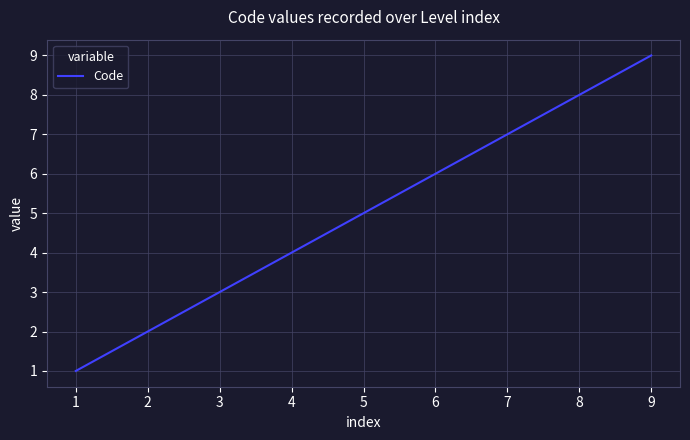

Is this an area chart (filled region under the line)?

No